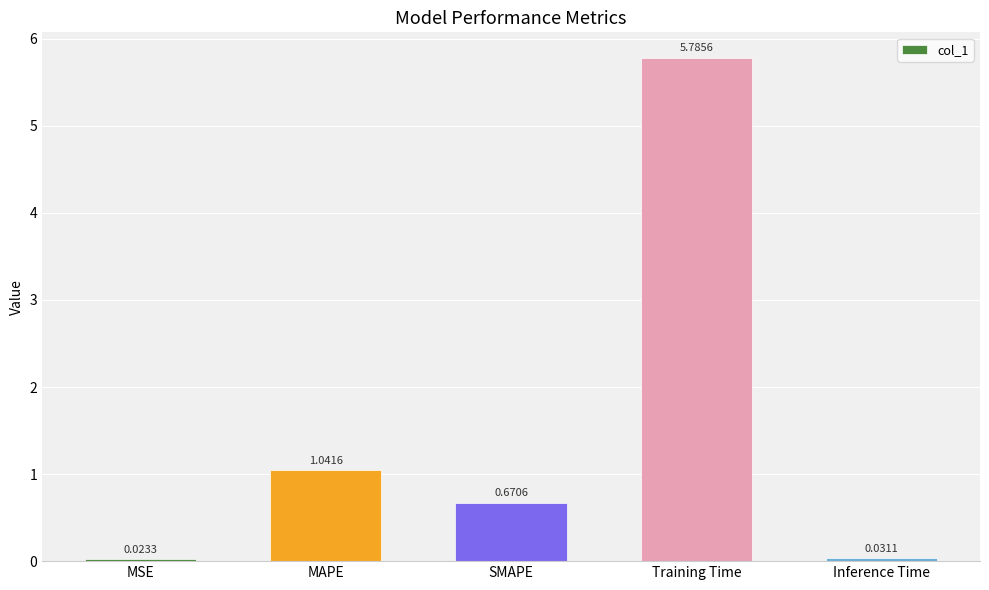

What is the difference between the values at MAPE and Training Time?

4.7